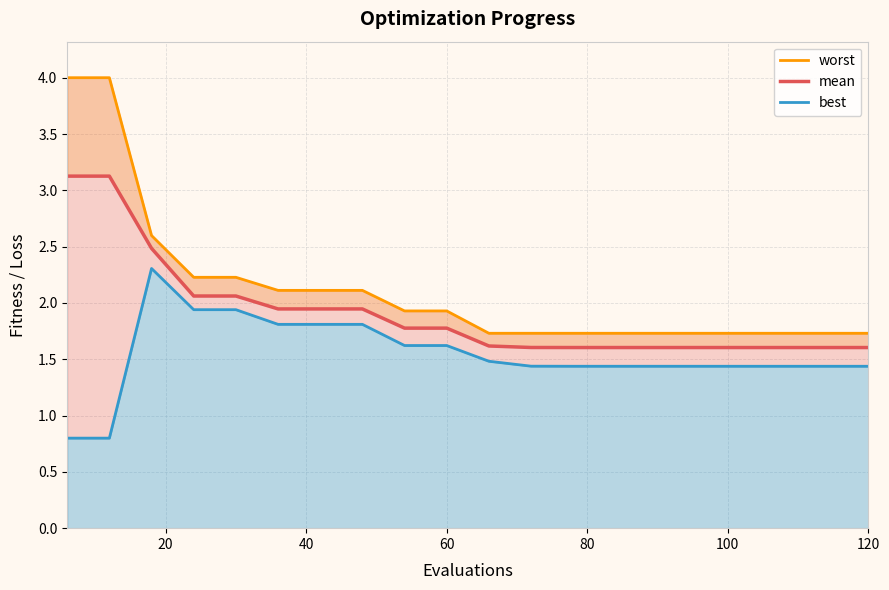

What are all the series names shown in the legend?

worst, mean, best